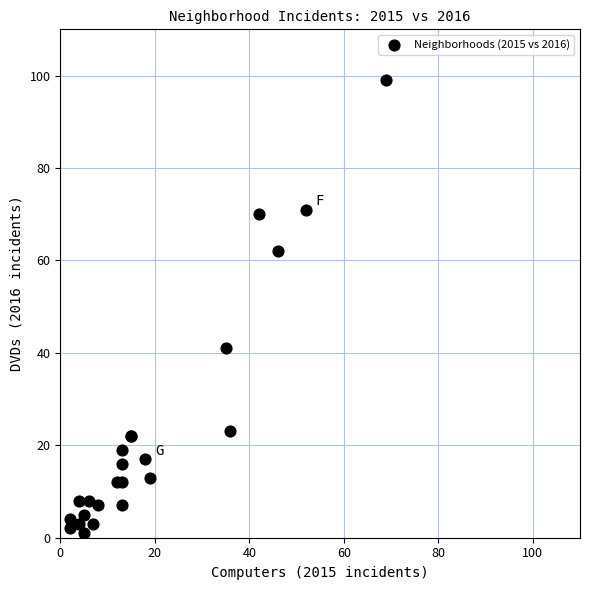

What Y value in the scatter plot is closest to 50?

41